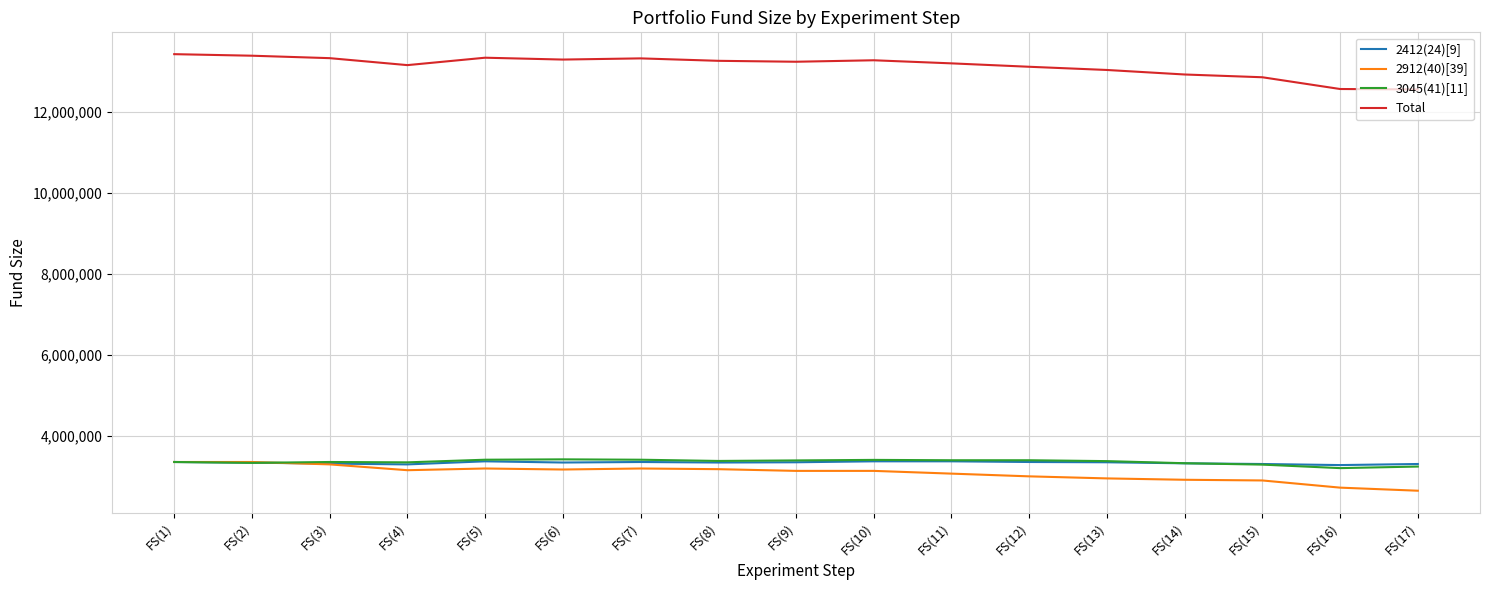

True or false: 2912(40)[39] and Total cross at least once.

False